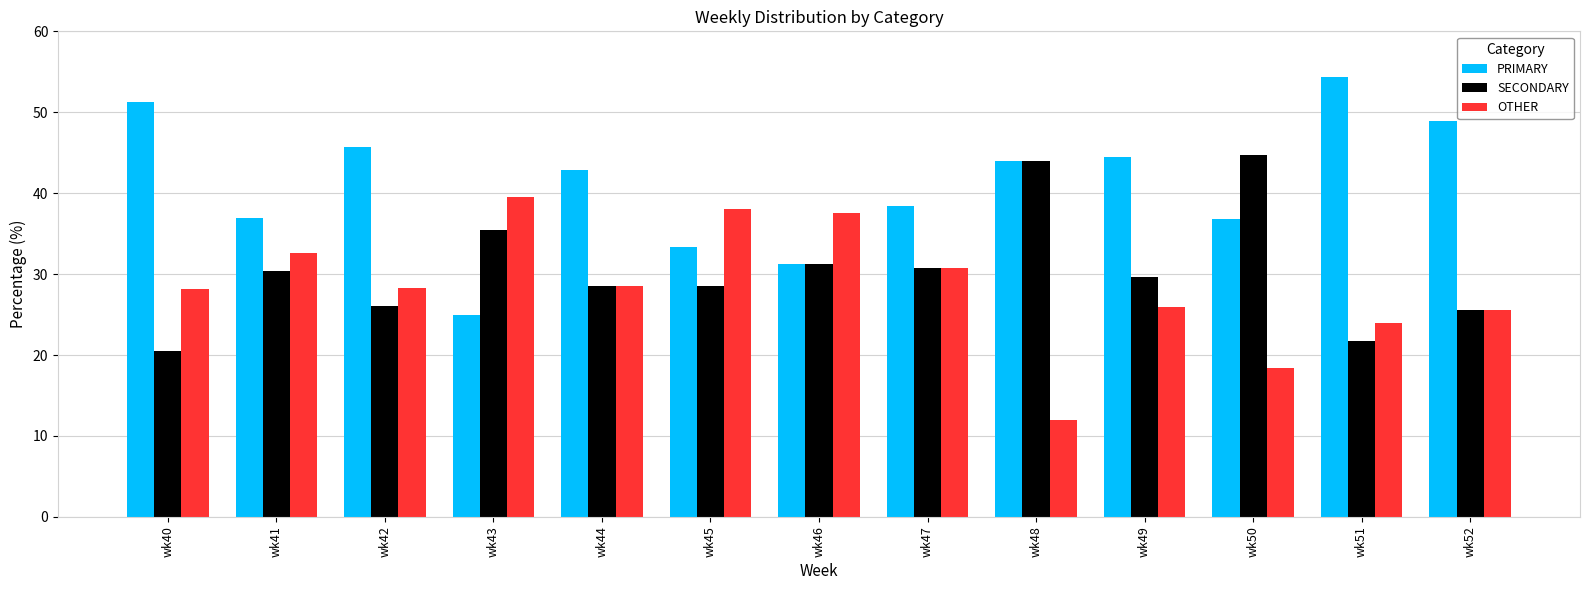

The OTHER series shows 20.1 at wk48. True or false?

False